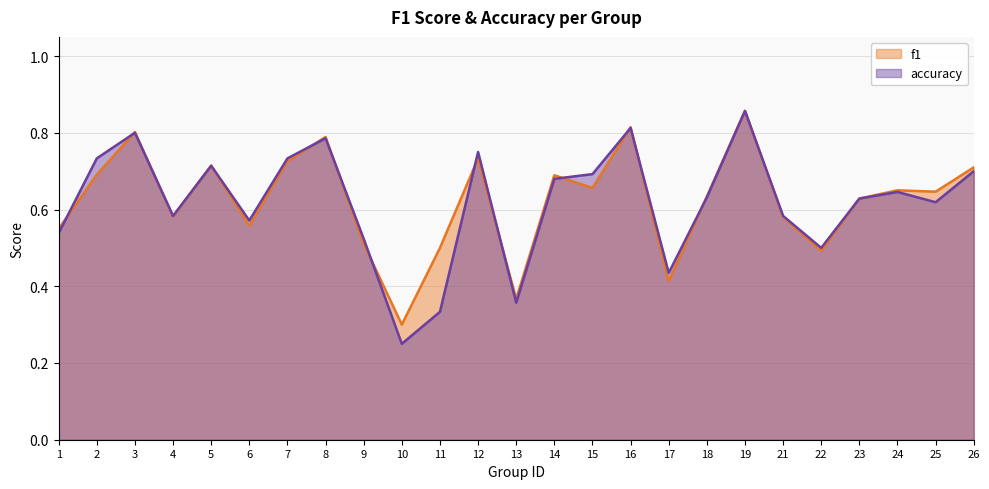

What is the maximum value shown in the chart?

0.9